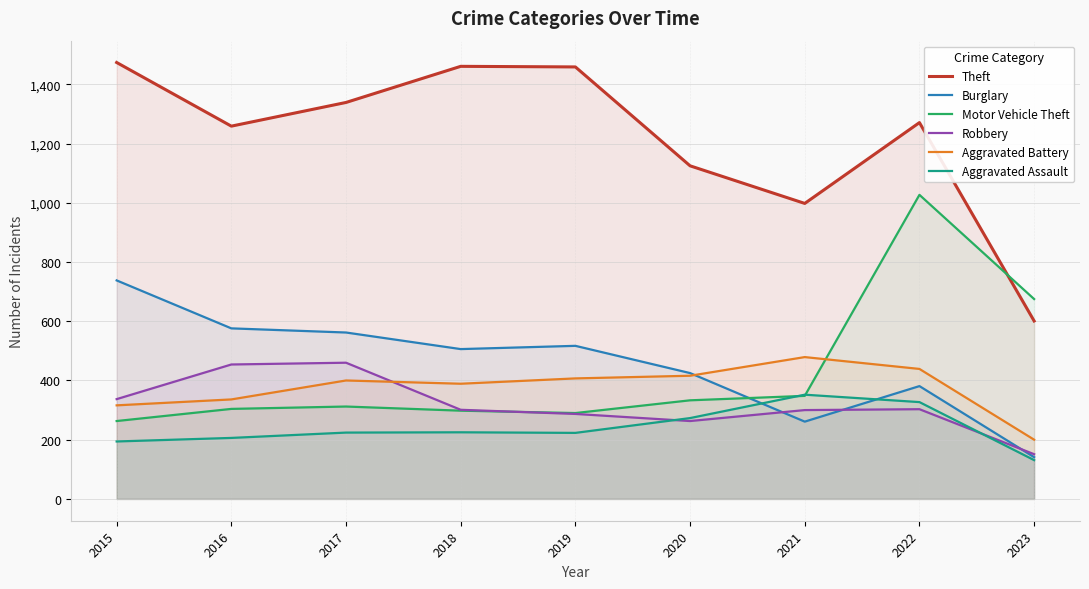

What is the total value across all series at 2018?

3180